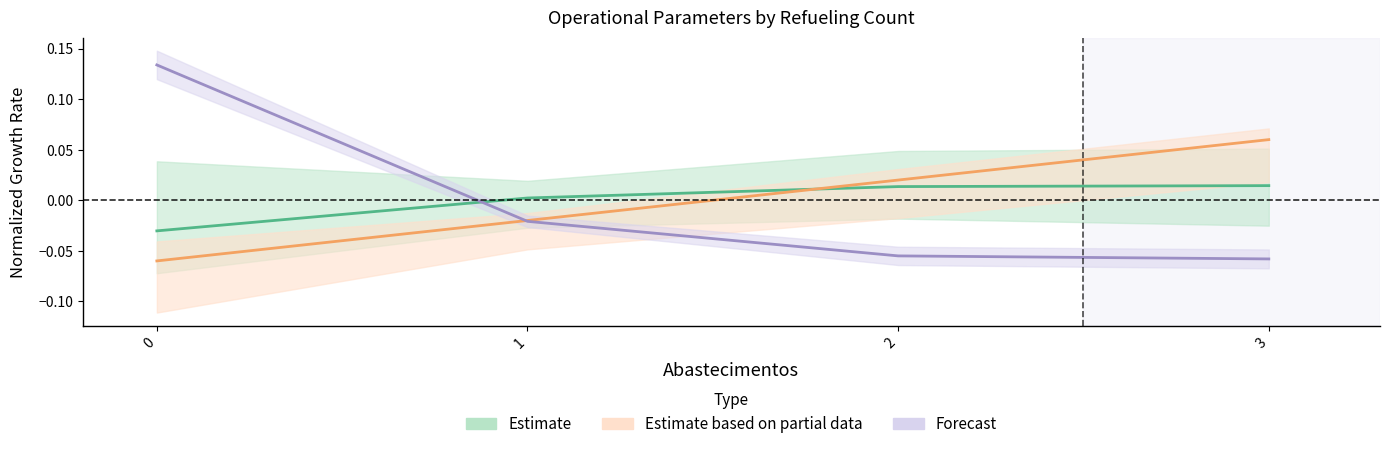

The Estimate series shows 0.0 at 3. True or false?

True